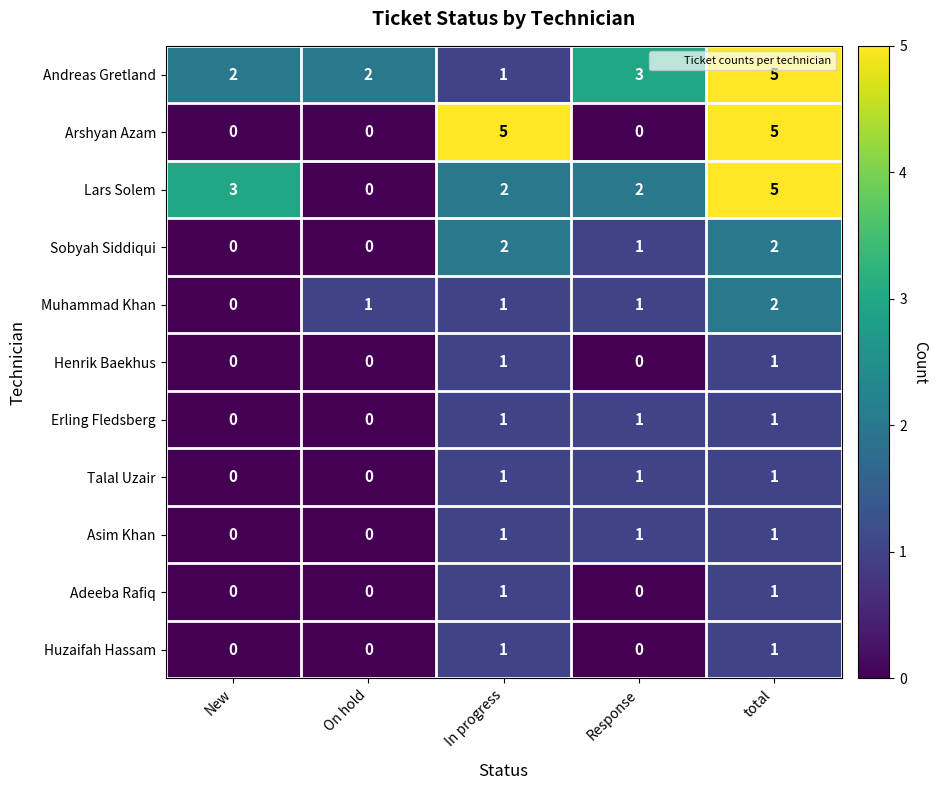

The value of Arshyan Azam at New is 2. True or false?

False